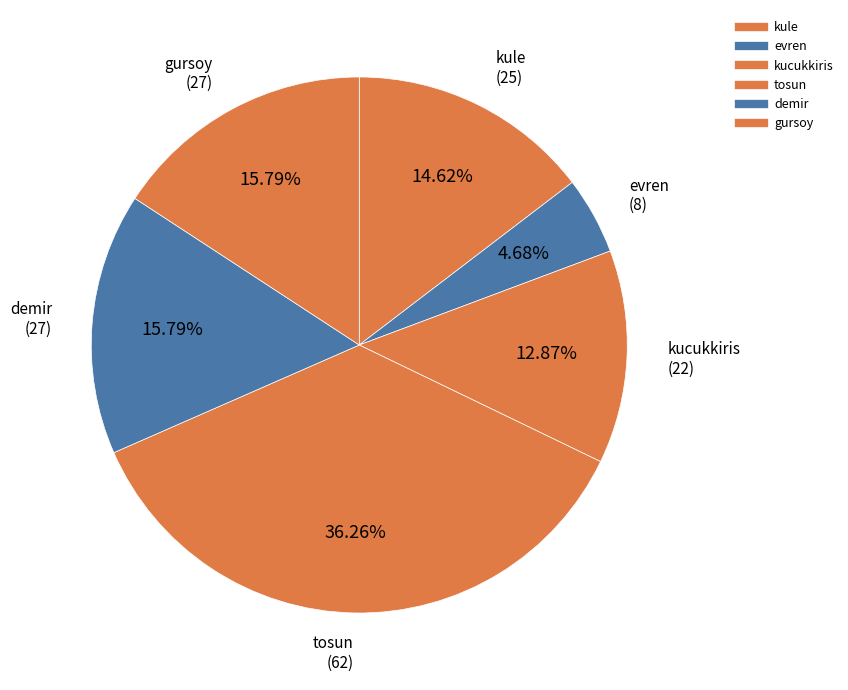

What is the ratio of the value at gursoy to the value at demir?

1.0